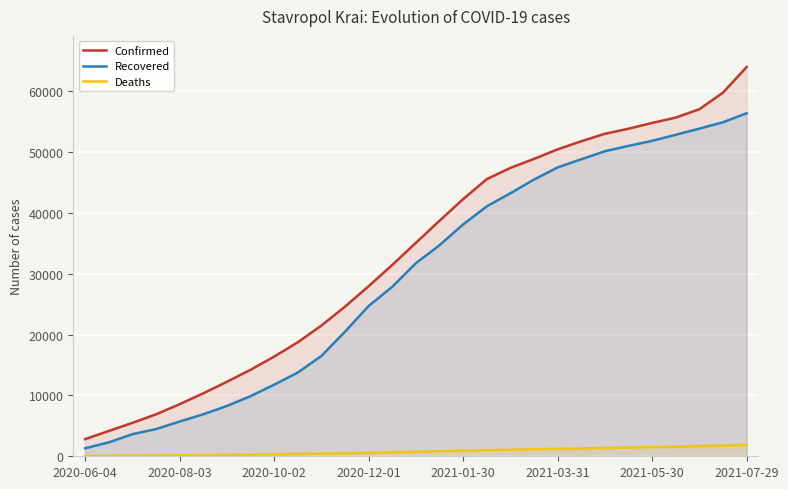

Which series has the largest total across all categories?

Confirmed